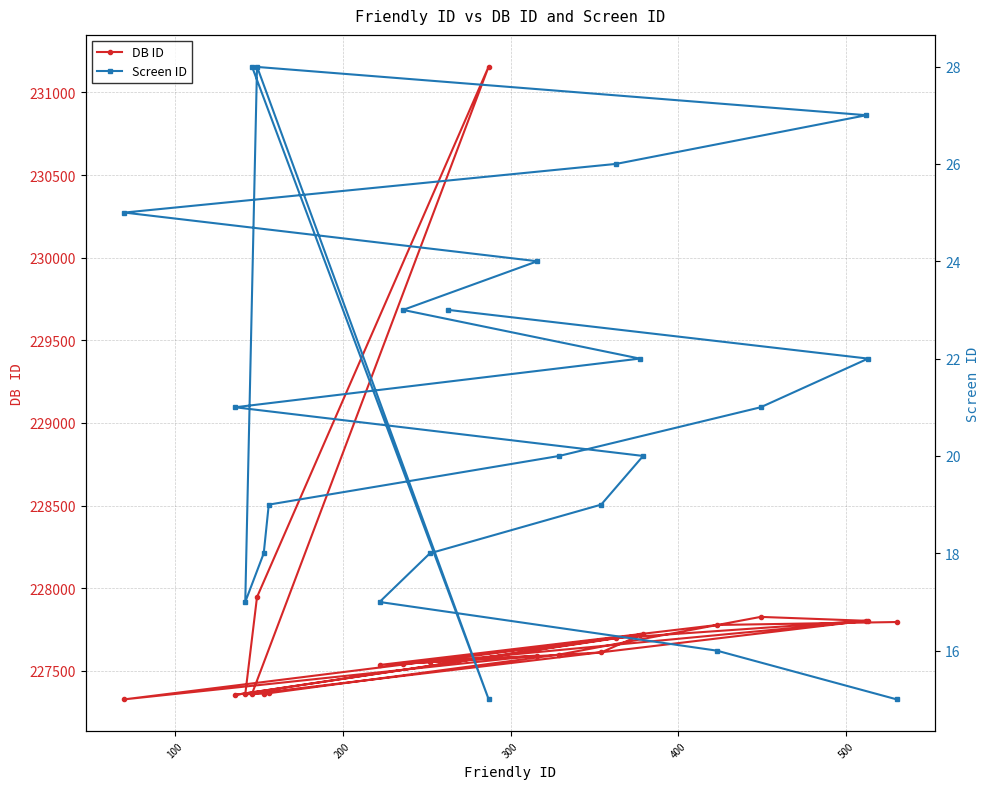

Is the value of Screen ID at 600 greater than the value of DB ID at 12?

No